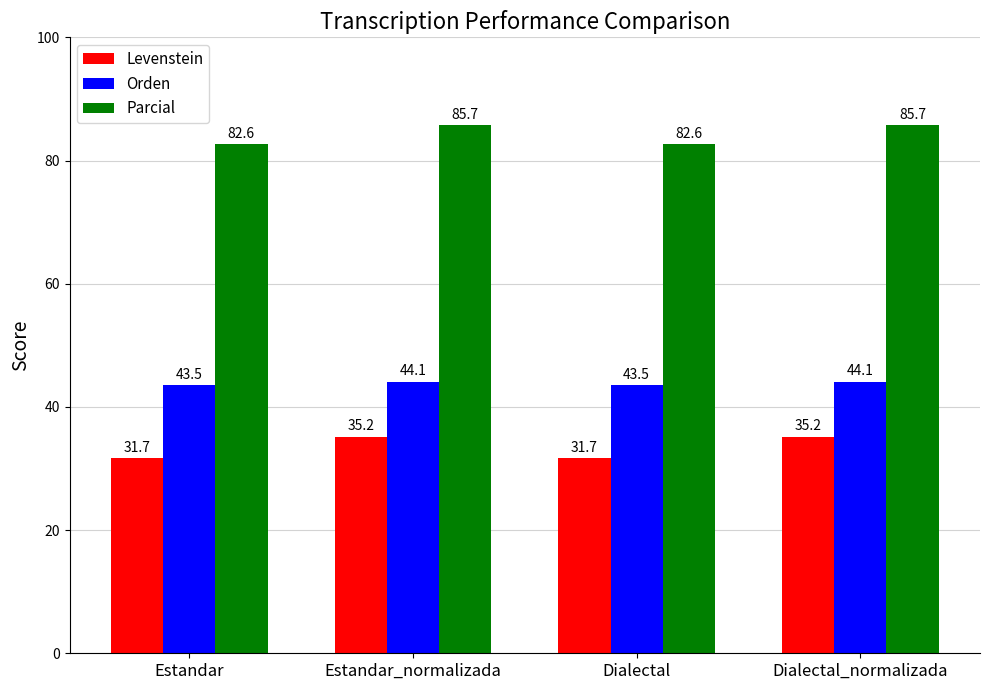

What is the difference between the highest and lowest values at Dialectal?

50.9